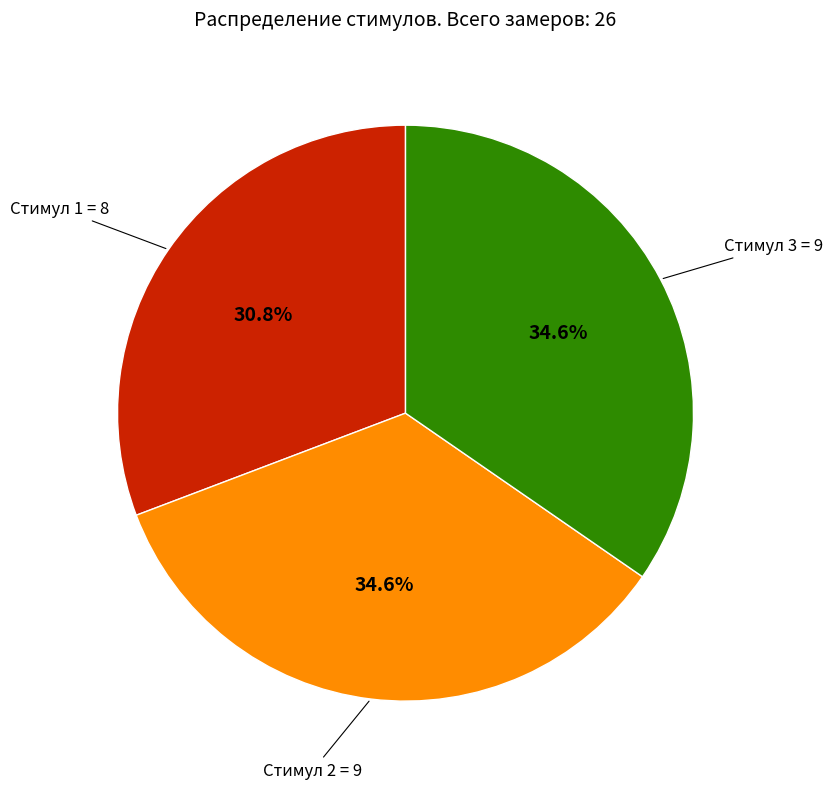

Is there any slice that represents more than half of the pie?

No